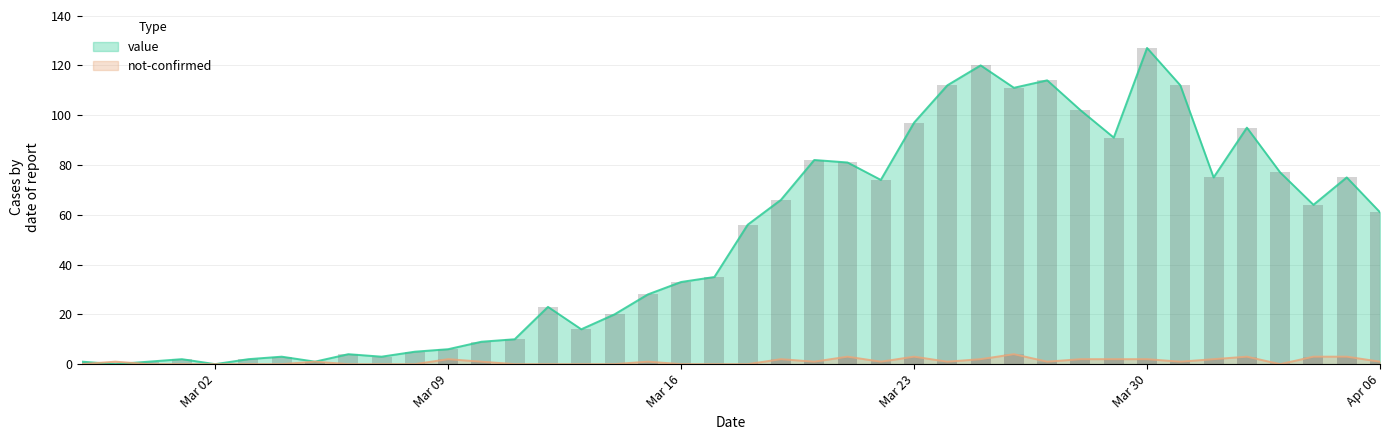

What is the difference between the maximum and second lowest values in the value series?

127